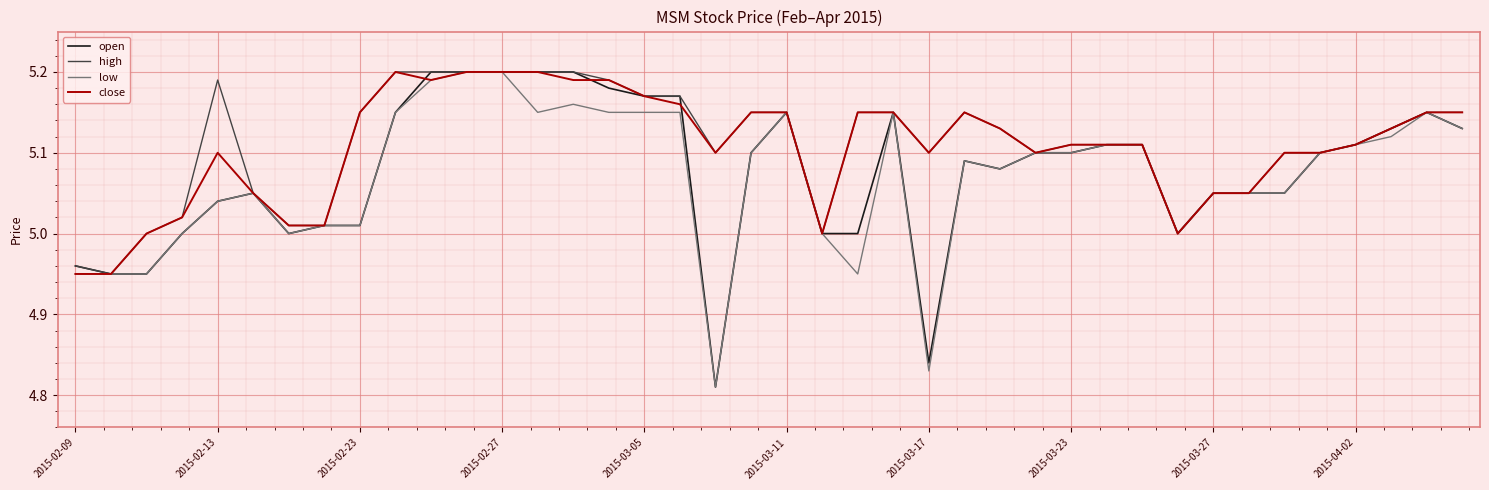

True or false: high and low intersect in this chart.

False